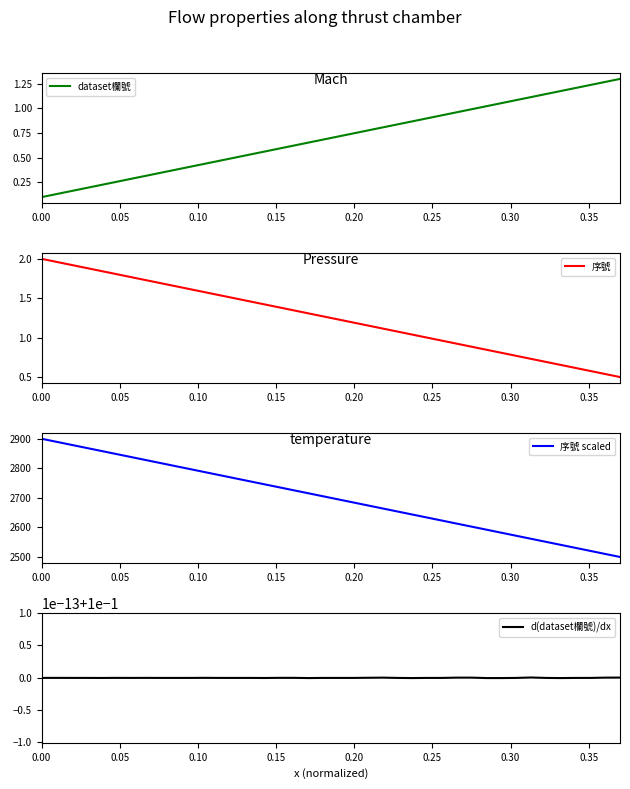

What is the highest value of the 序號 series?

2.0